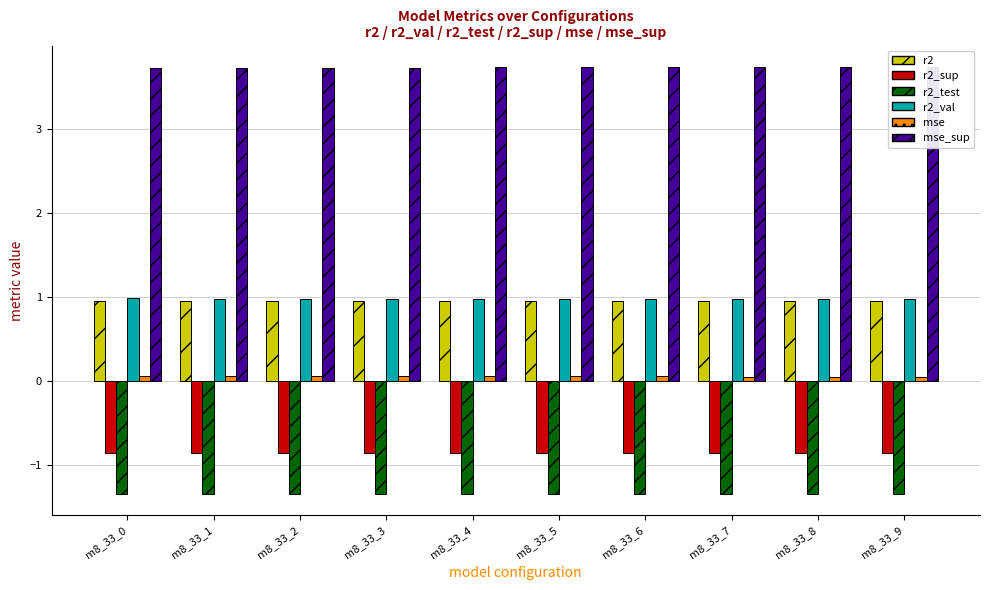

Is the value of r2 at m8_33_2 greater than the value of r2_test at m8_33_3?

Yes